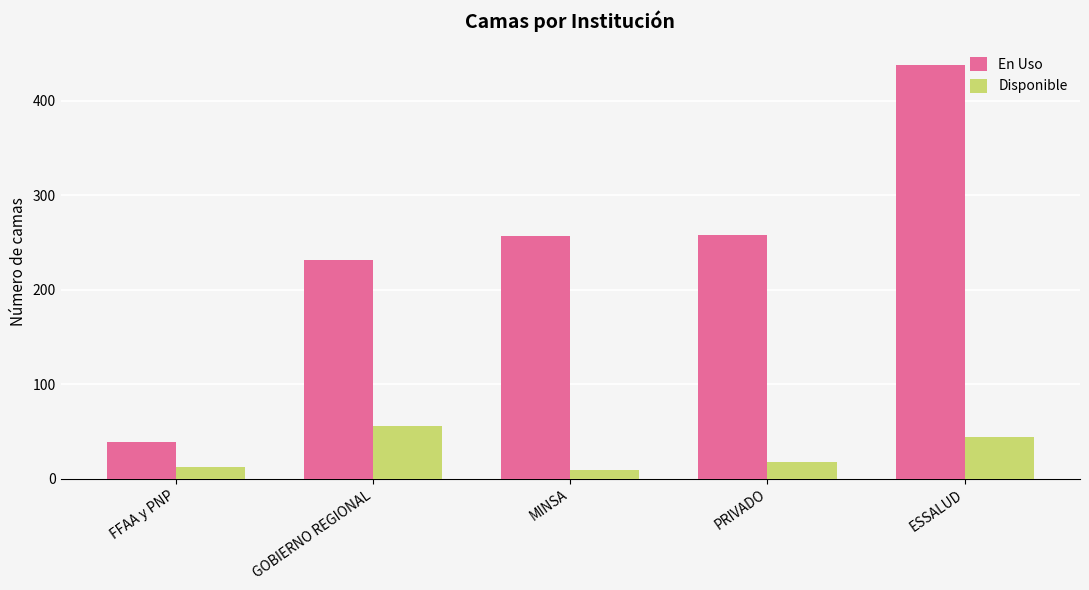

List the series in order of their peak value, highest first.

En Uso, Disponible